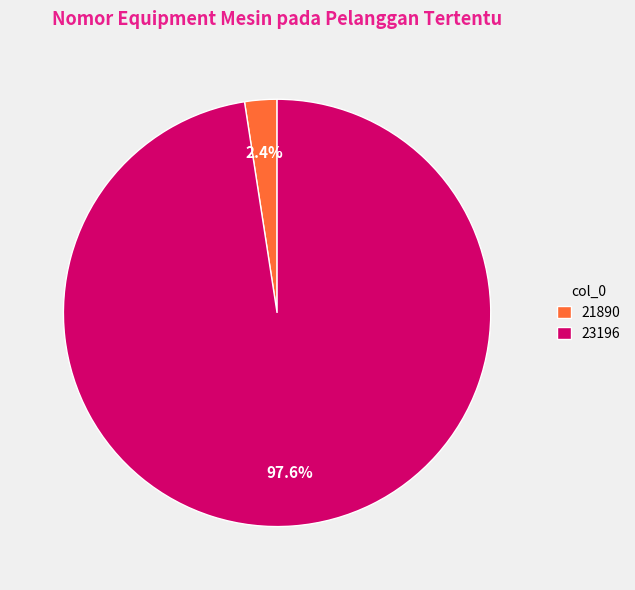

Which category has the smallest portion of the pie?

21890